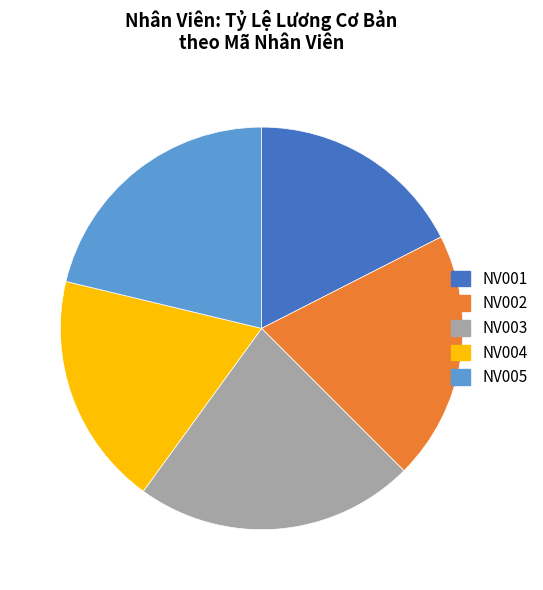

Rank the categories by value from highest to lowest.

NV003, NV005, NV002, NV004, NV001